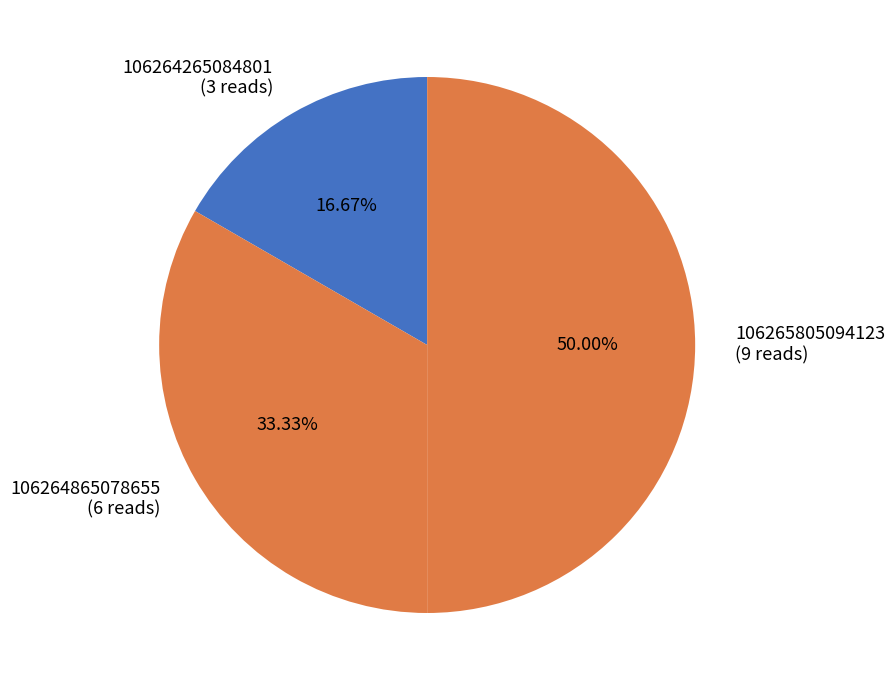

True or false: 106265805094123 accounts for 50% of the total.

True